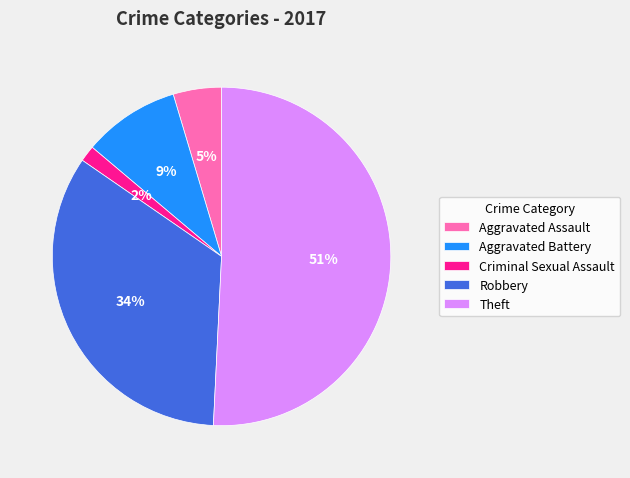

To the nearest percent, what is the difference between the Criminal Sexual Assault and Aggravated Assault slice percentages?

3%